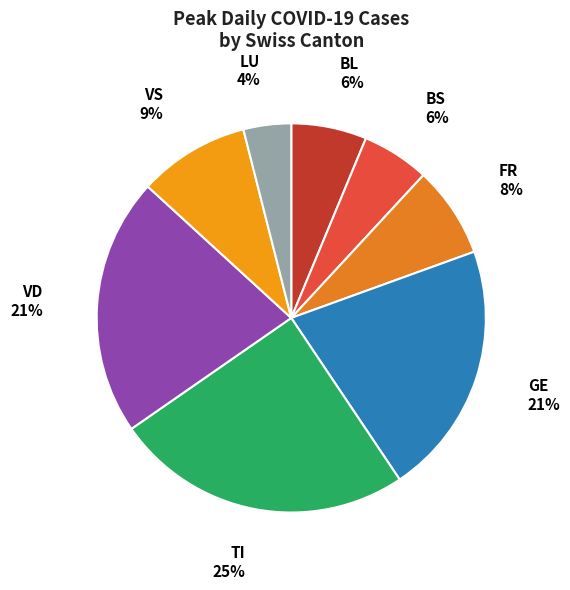

How many segments does this pie chart have?

8